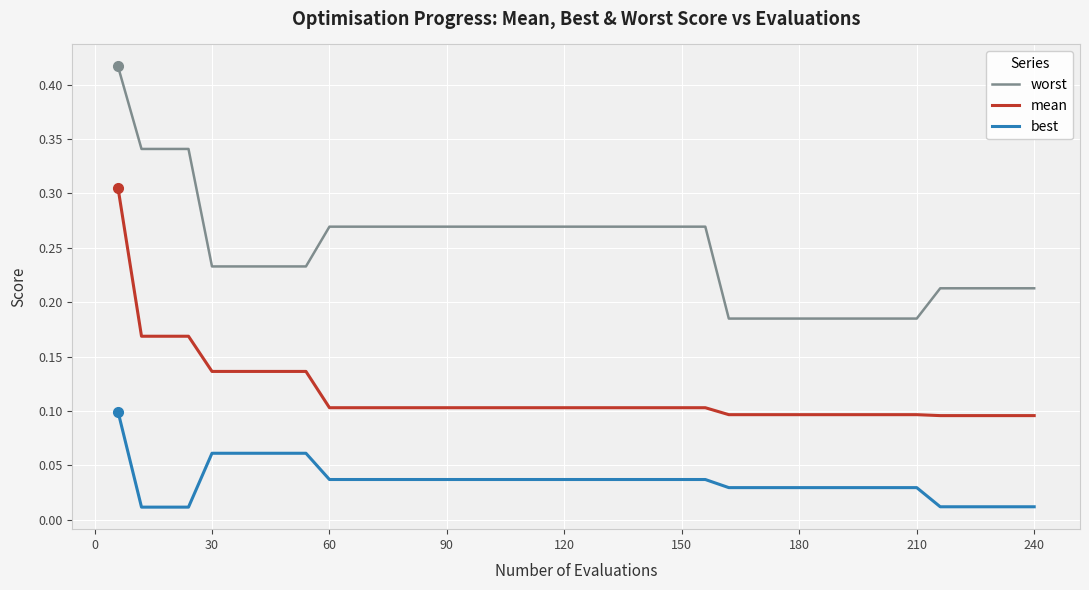

List the series in order of their peak value, highest first.

worst, mean, best